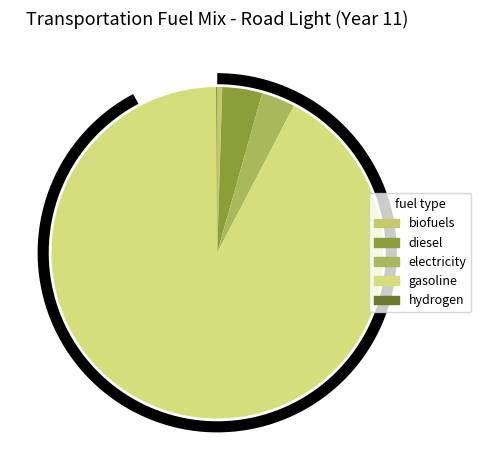

Which category has the biggest portion of the pie?

frac_trns_fuelmix_road_light_gasoline